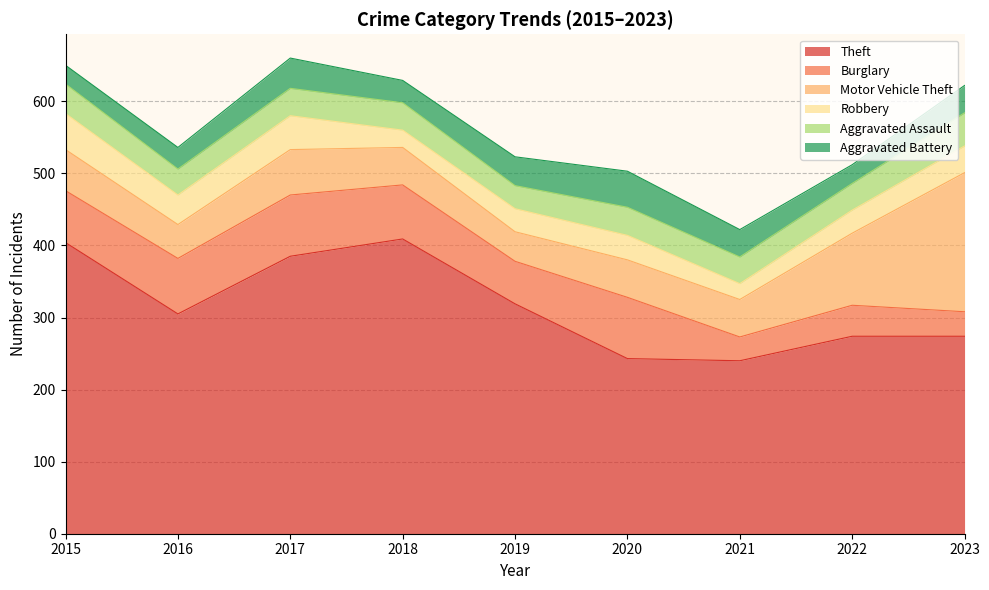

What is the value of the Burglary point at the 6th from the left?

85